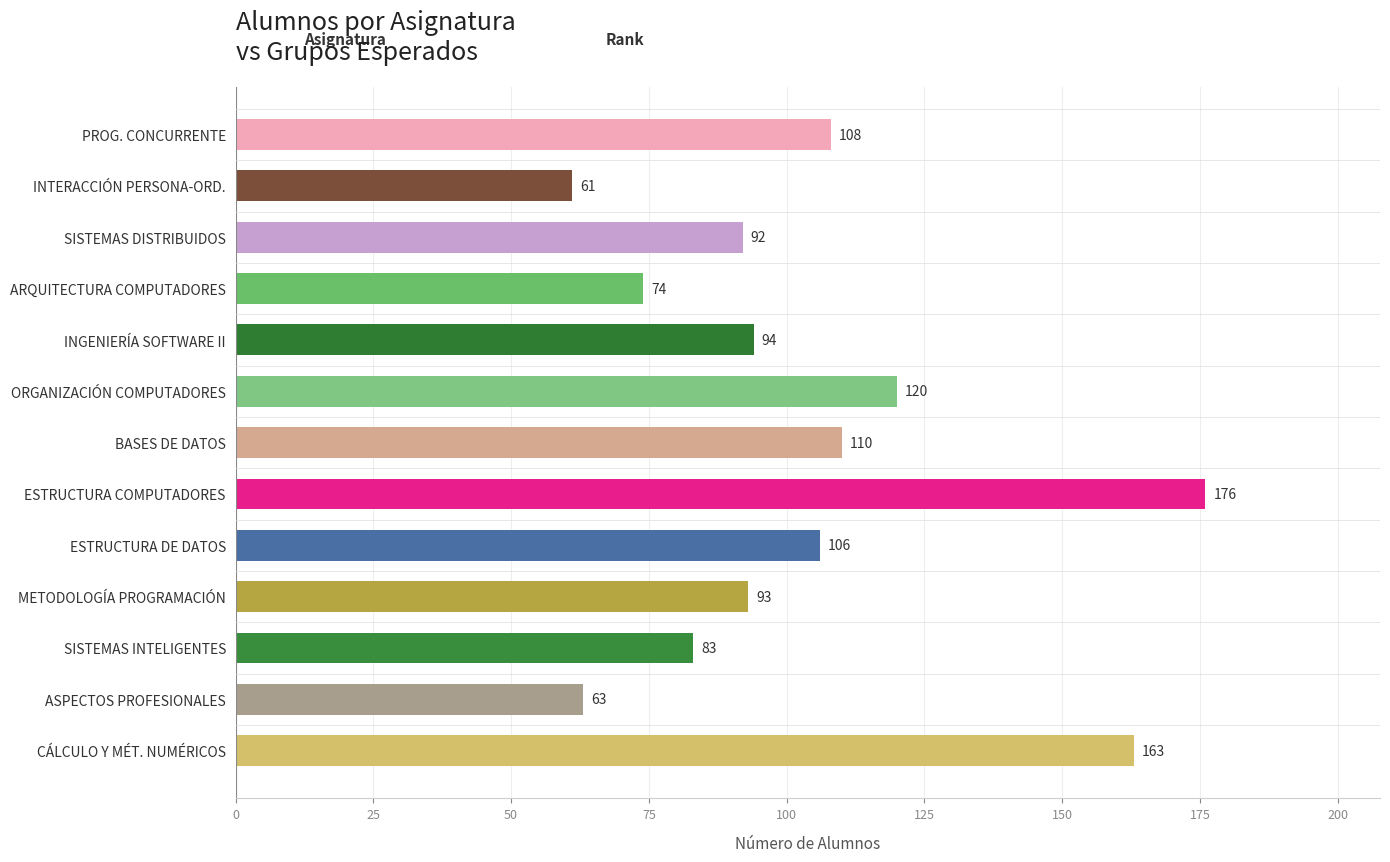

What is the change in value from ORGANIZACIÓN COMPUTADORES to BASES DE DATOS?

-10